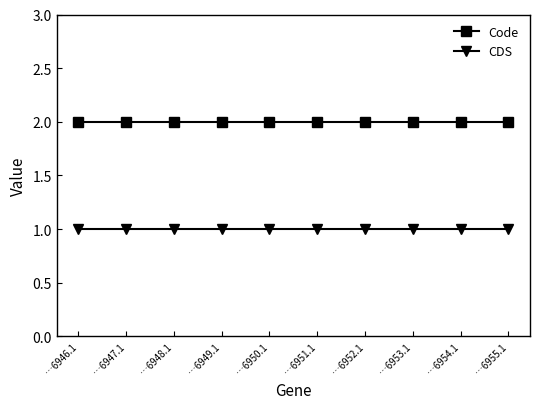

Does the chart have visible grid lines?

No